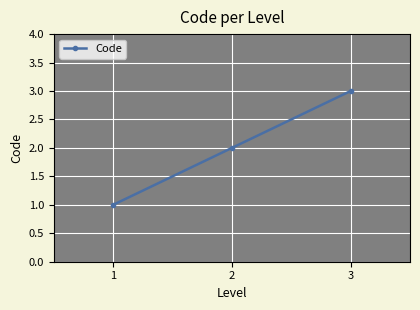

What value does the data have at 1?

1